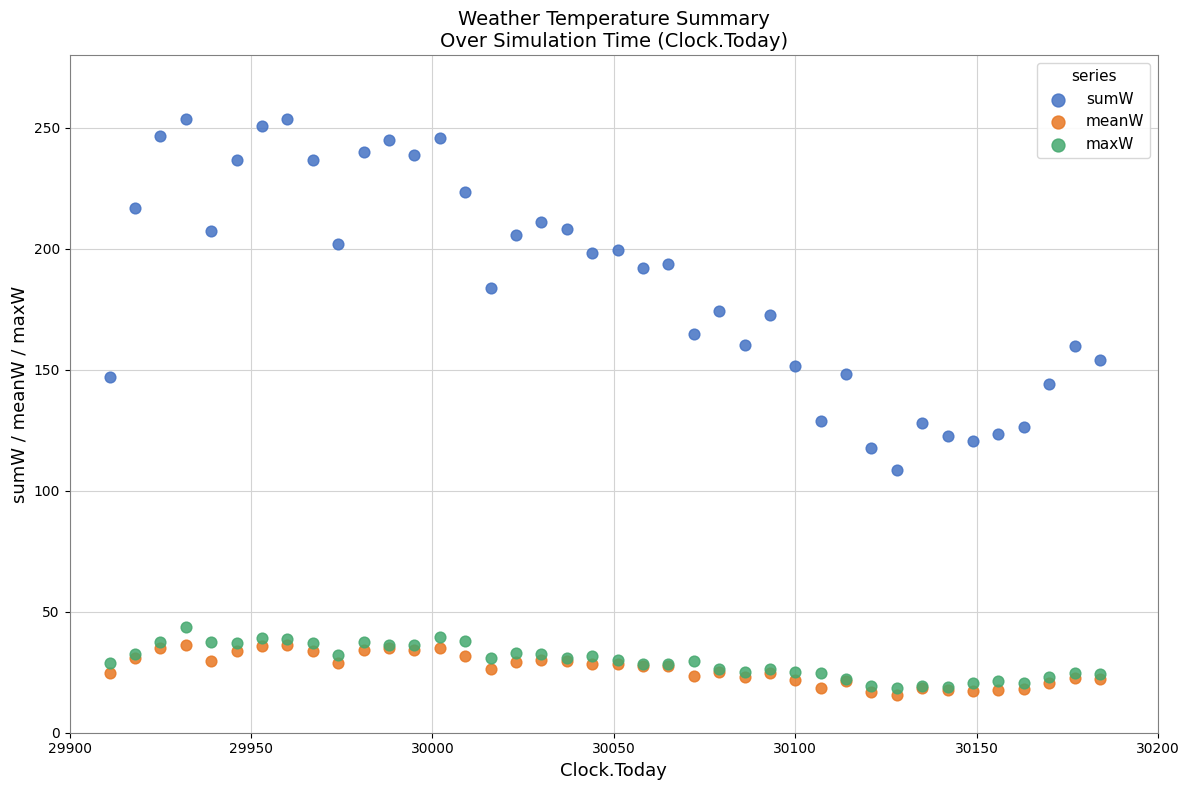

Which series has the largest Y range (max minus min)?

sumW